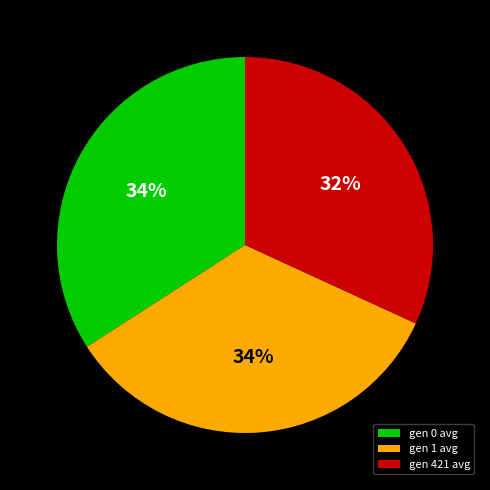

To the nearest percent, what percentage of the pie is gen 1 avg?

34%